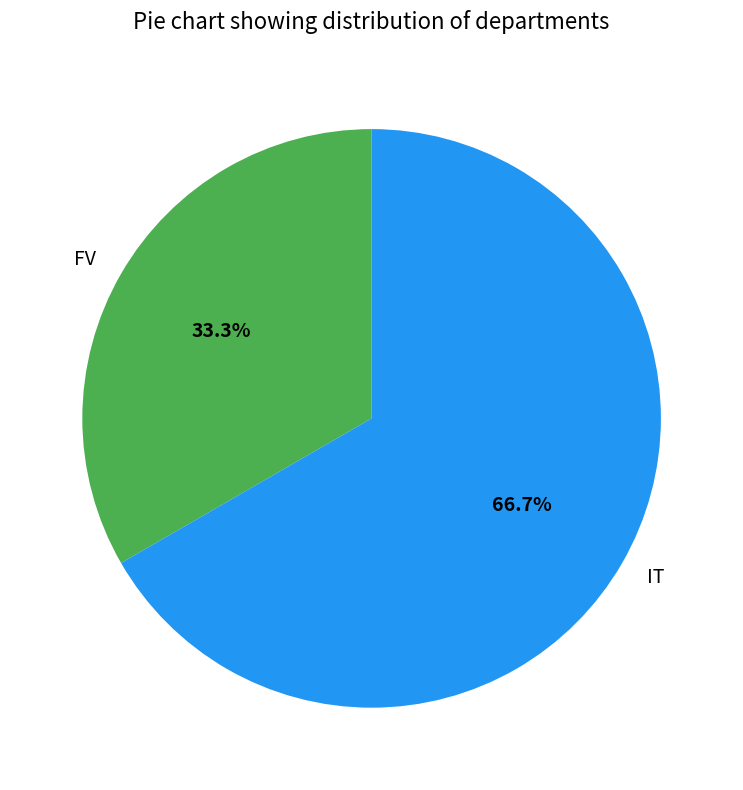

To the nearest percent, what is the combined percentage of IT and FV?

100%